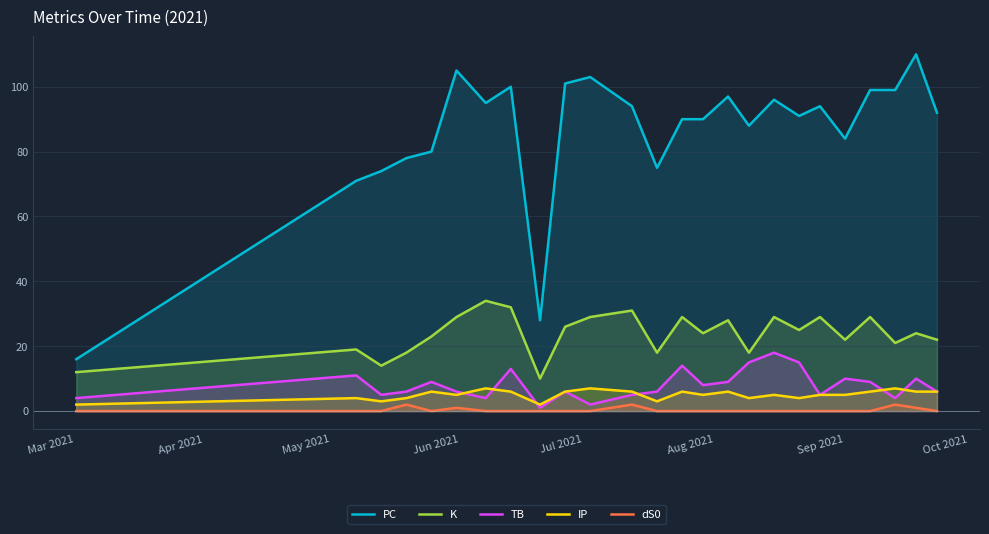

How many distinct data groups are displayed?

5